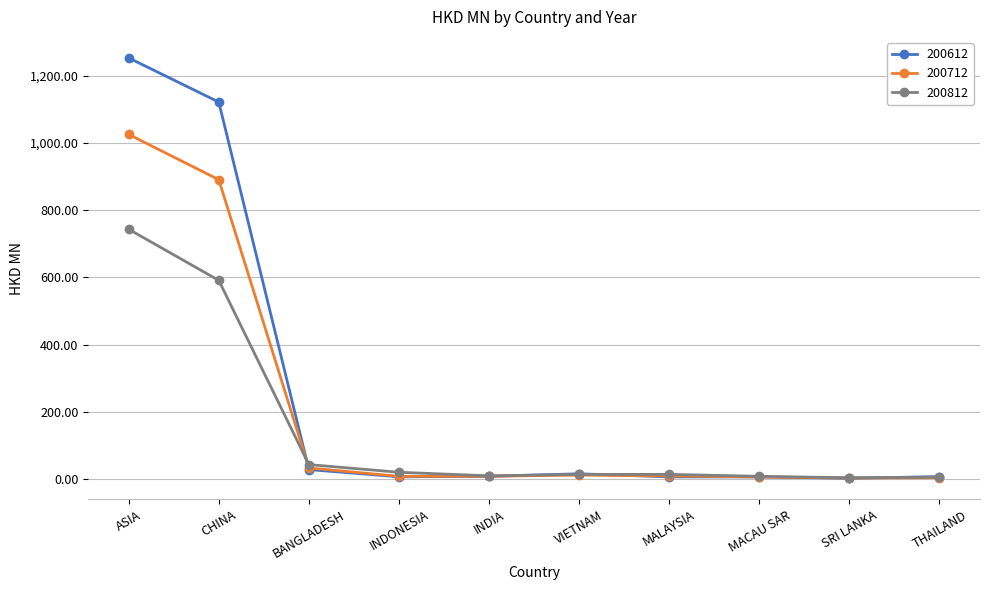

Which series changed the most between ASIA and CHINA?

200812